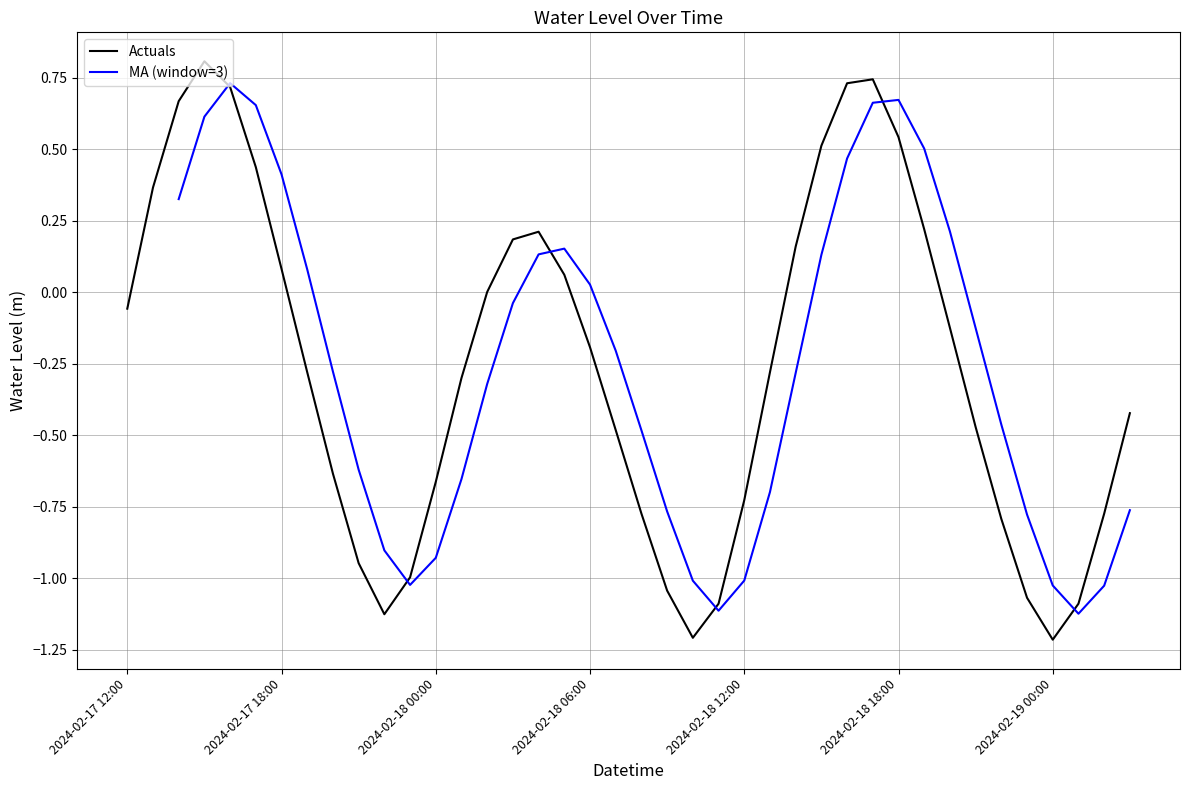

What is the greatest value displayed?

0.8